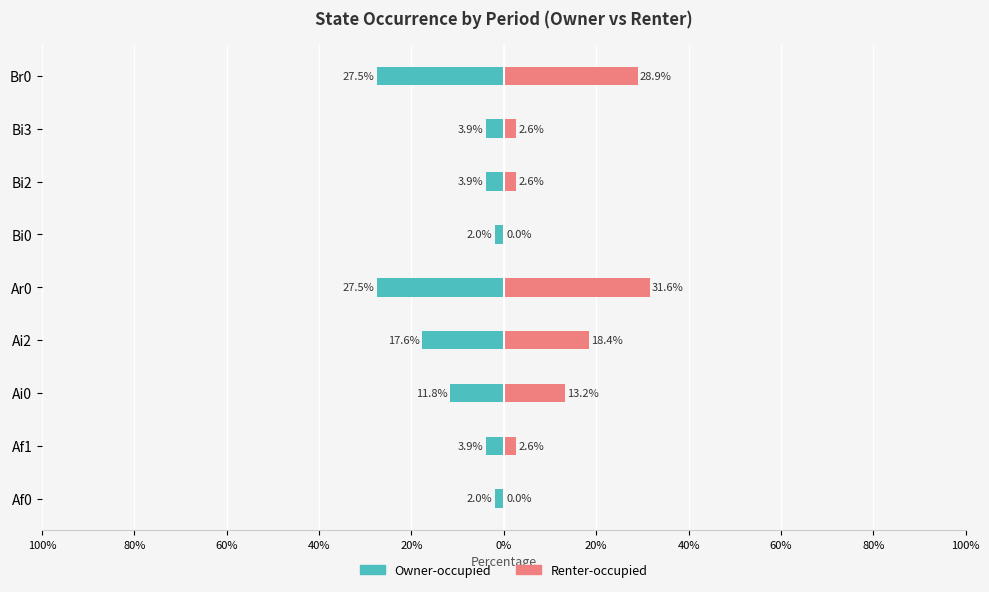

What is the maximum value shown in the chart?

31.6